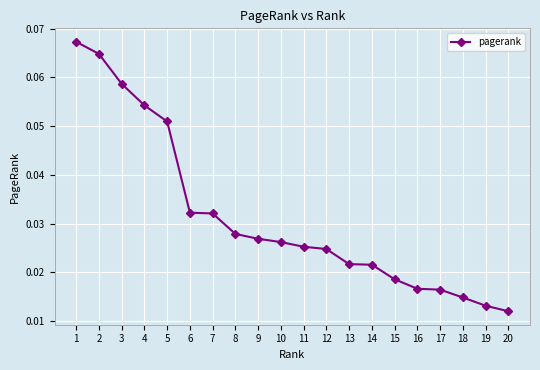

Which has a higher value, 6 or 16?

6